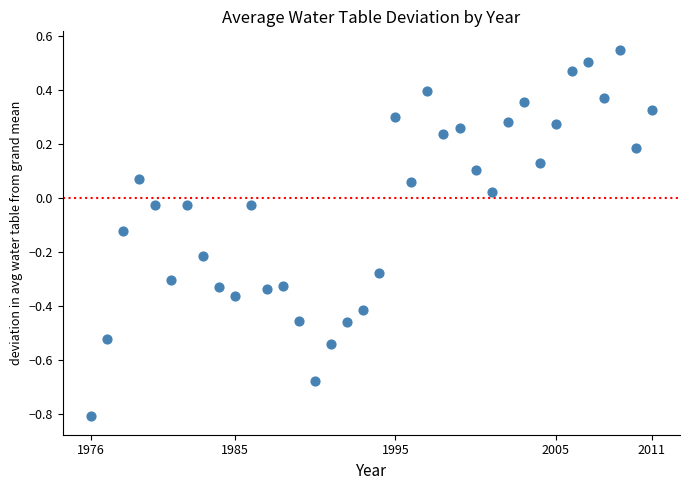

What is the range of X values (max minus min)?

35.0